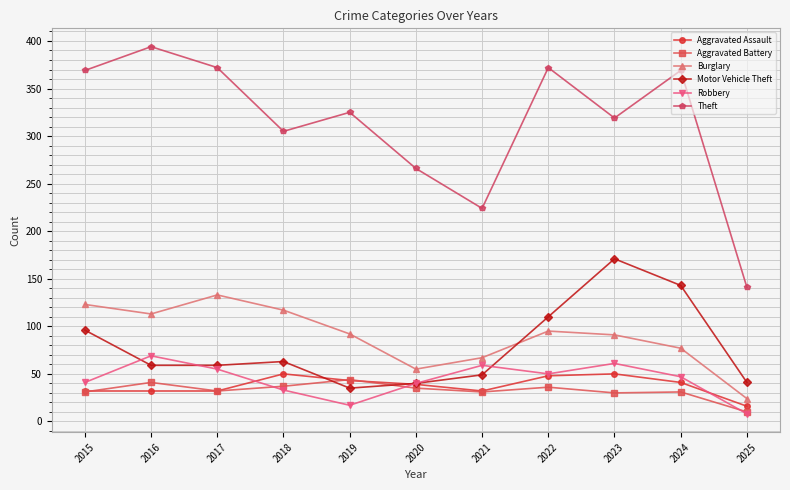

Where is Theft nearest to the value 267?

2020